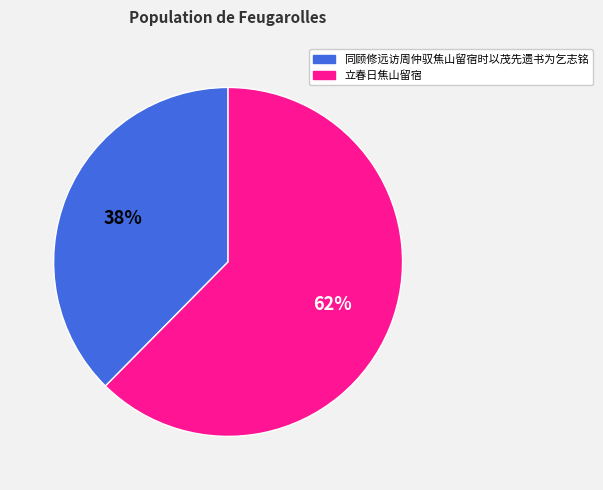

Rank the categories by value from highest to lowest.

立春日焦山留宿, 同顾修远访周仲驭焦山留宿时以茂先遗书为乞志铭